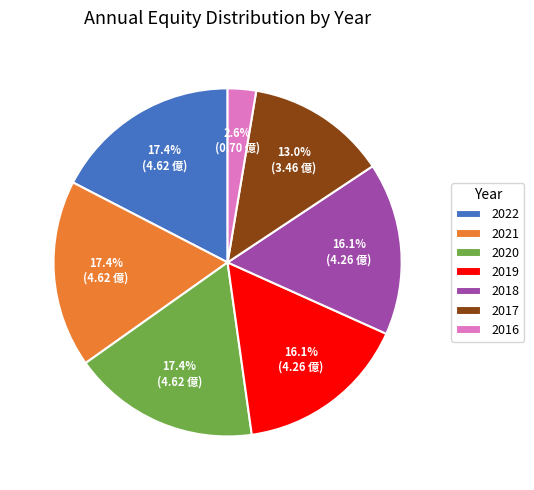

Approximately how many times larger is the value at 2022 compared to 2017?

1.3